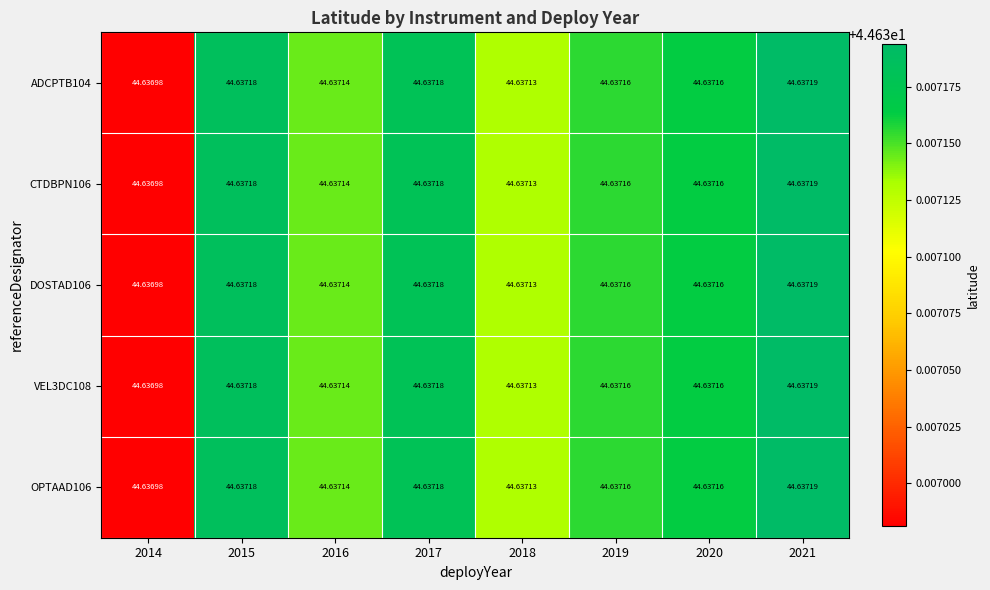

Reading left to right, extract all data points from this chart.

ADCPTB104: 2014=44.6	2015=44.6	2016=44.6	2017=44.6	2018=44.6	2019=44.6	2020=44.6	2021=44.6
CTDBPN106: 2014=44.6	2015=44.6	2016=44.6	2017=44.6	2018=44.6	2019=44.6	2020=44.6	2021=44.6
DOSTAD106: 2014=44.6	2015=44.6	2016=44.6	2017=44.6	2018=44.6	2019=44.6	2020=44.6	2021=44.6
VEL3DC108: 2014=44.6	2015=44.6	2016=44.6	2017=44.6	2018=44.6	2019=44.6	2020=44.6	2021=44.6
OPTAAD106: 2014=44.6	2015=44.6	2016=44.6	2017=44.6	2018=44.6	2019=44.6	2020=44.6	2021=44.6